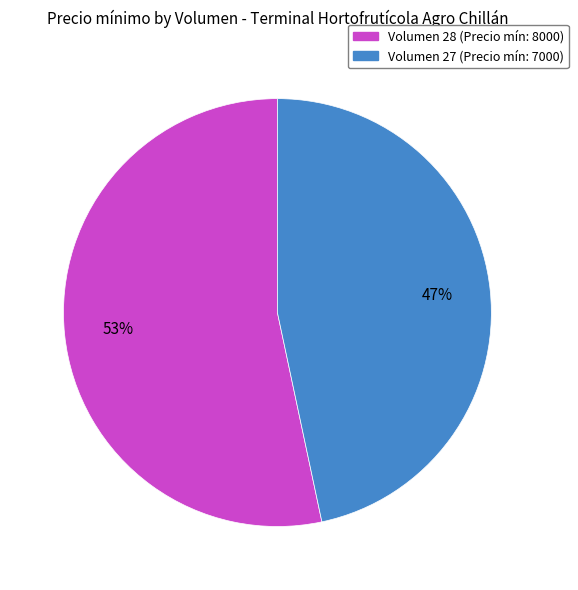

Is there any slice that represents more than half of the pie?

Yes